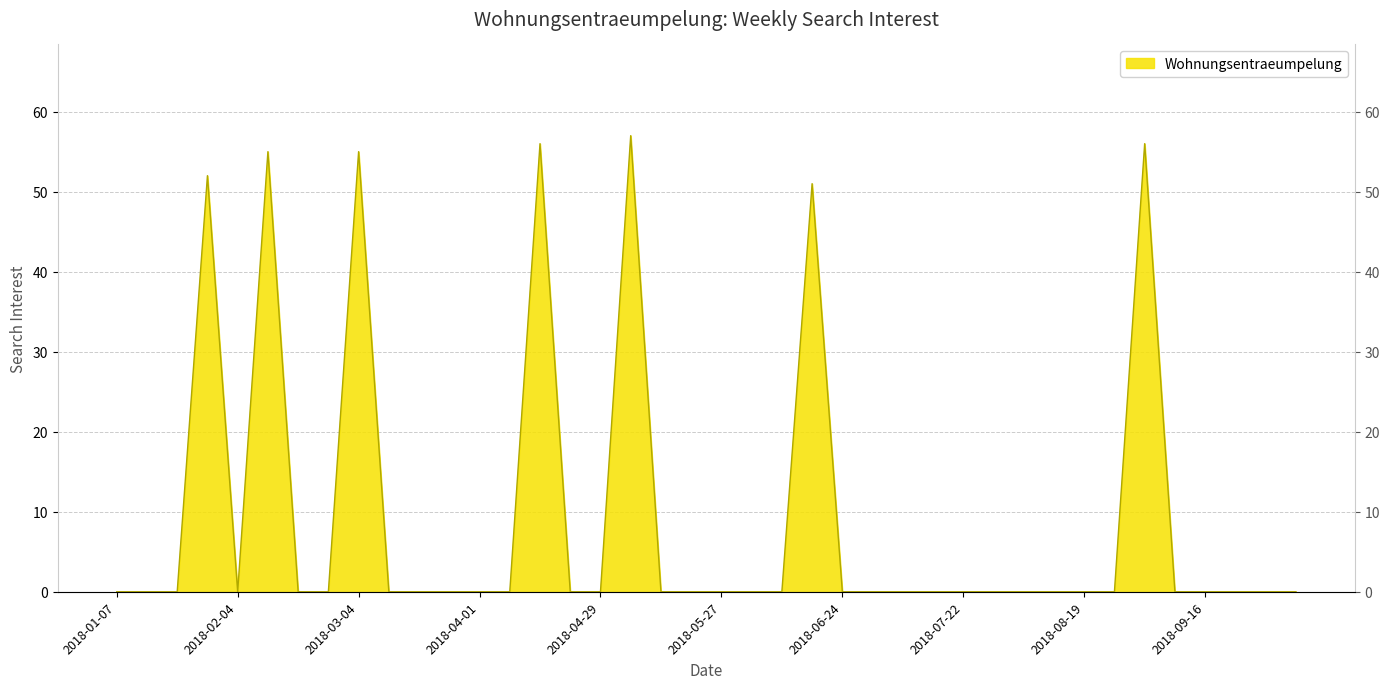

How many values are above zero?

7